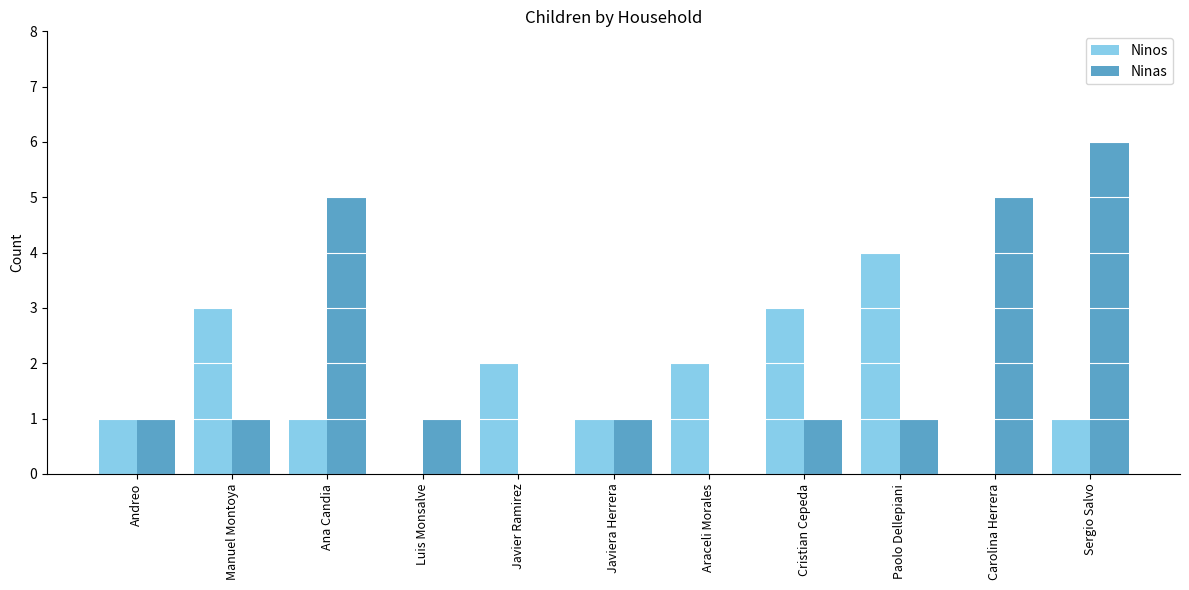

Reading left to right, extract all data points from this chart.

Ninos: Andreo=1	Manuel Montoya=3	Ana Candia=1	Luis Monsalve=0	Javier Ramirez=2	Javiera Herrera=1	Araceli Morales=2	Cristian Cepeda=3	Paolo Dellepiani=4	Carolina Herrera=0	Sergio Salvo=1
Ninas: Andreo=1	Manuel Montoya=1	Ana Candia=5	Luis Monsalve=1	Javier Ramirez=0	Javiera Herrera=1	Araceli Morales=0	Cristian Cepeda=1	Paolo Dellepiani=1	Carolina Herrera=5	Sergio Salvo=6